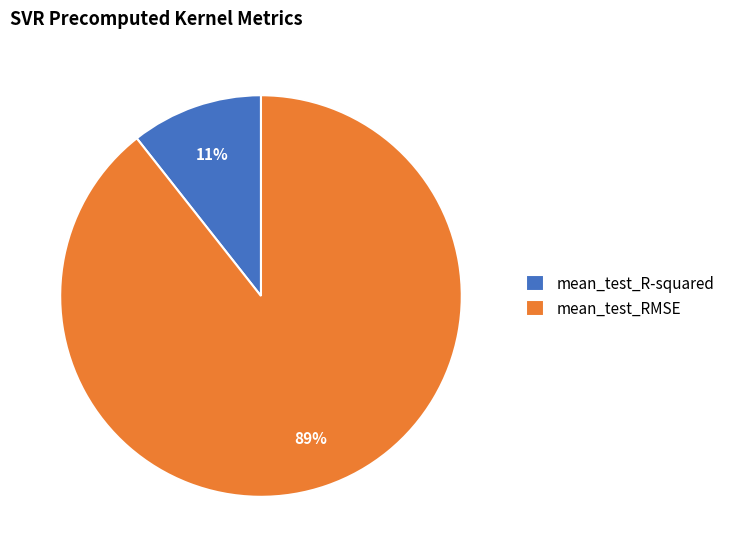

Which category has the biggest portion of the pie?

mean_test_RMSE